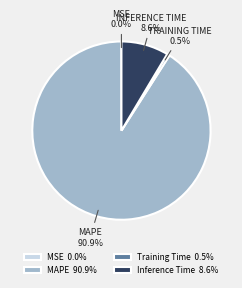

What percentage do Training Time 0.5% and MAPE 90.9% together represent?

91.4%